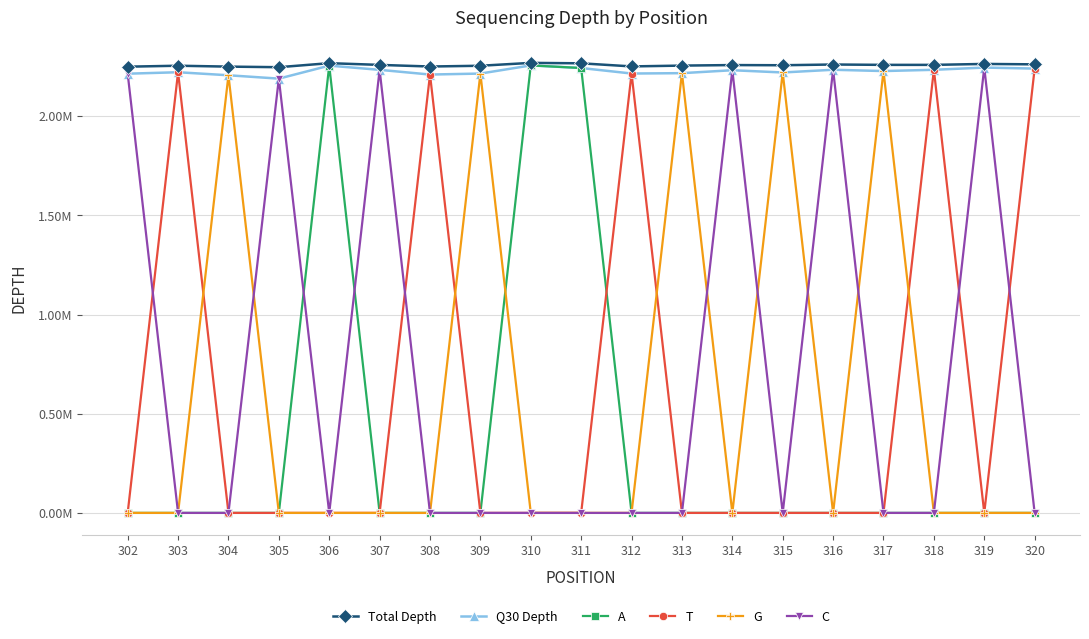

Between 306 and 320, which is larger?

306